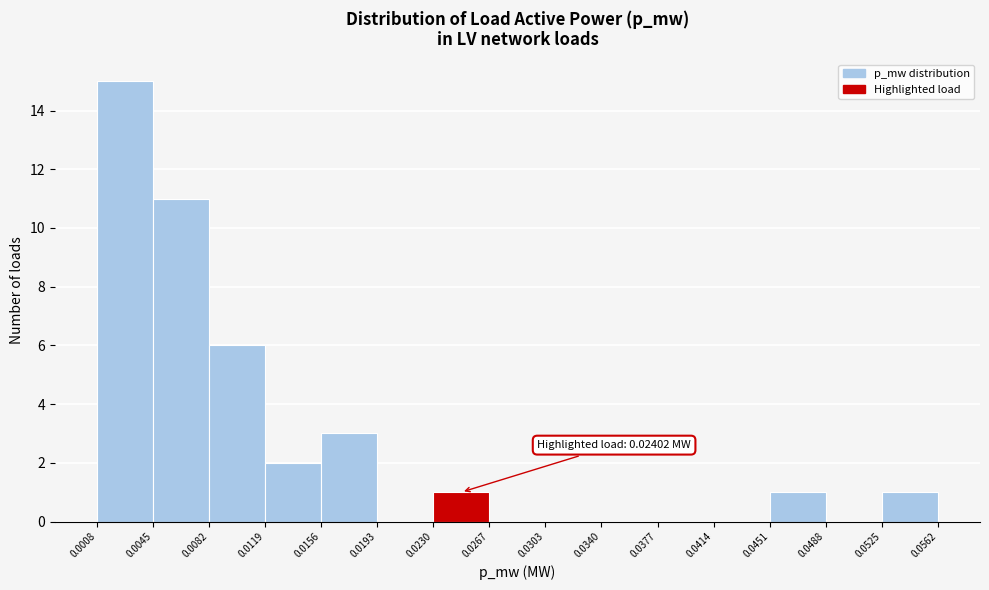

Which range on the x-axis has the tallest bar?

0.0008 to 0.0045